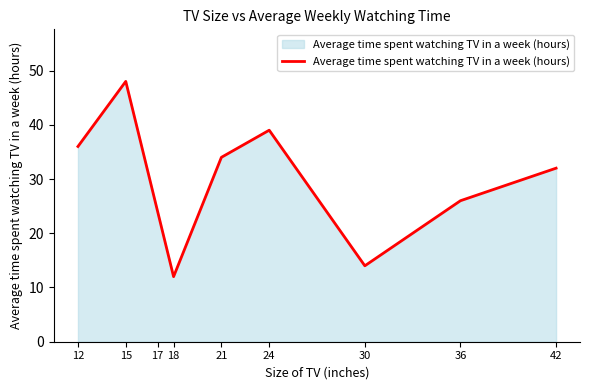

At which category does the data reach its first local valley?

18